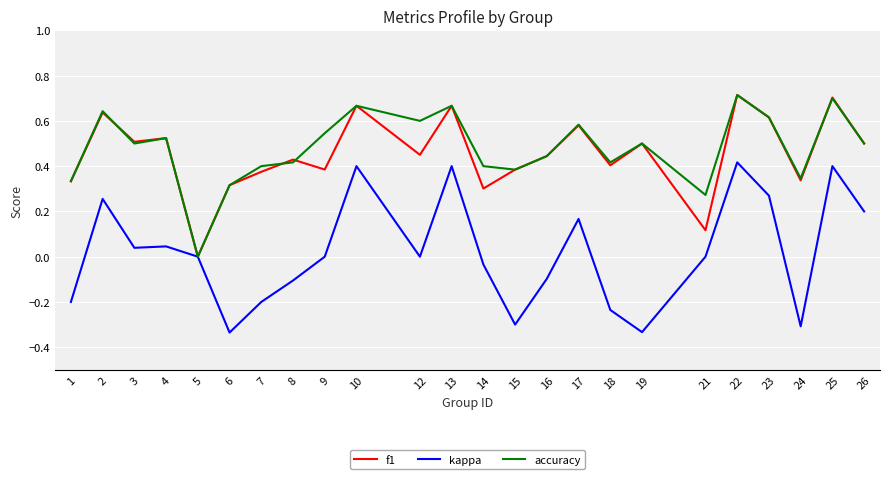

The accuracy series shows 0.4 at 25. True or false?

False